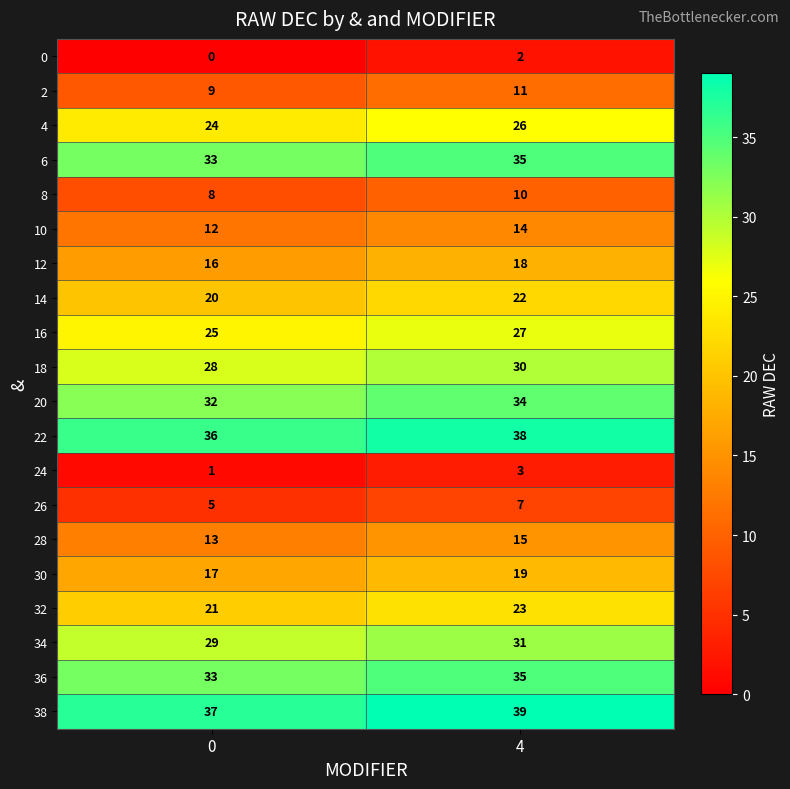

What is the difference between the highest and lowest values at 4?

37